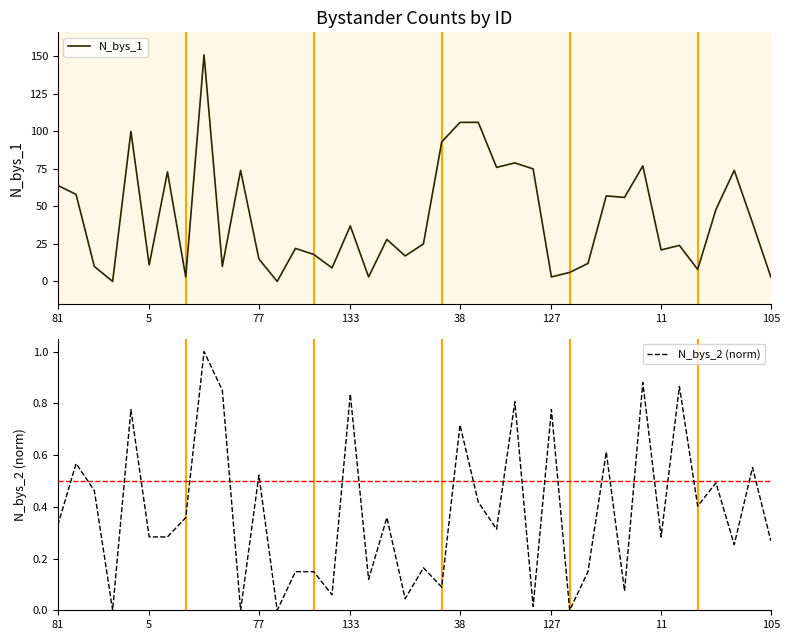

The N_bys_2 (norm) series shows 0.4 at 5. True or false?

False